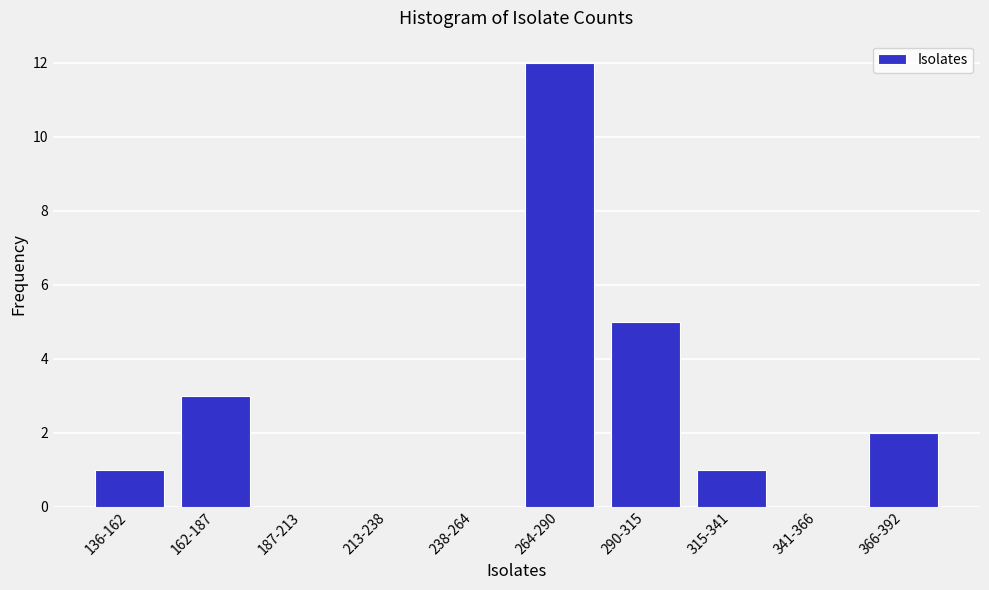

Reading left to right, extract all data points from this chart.

136-162=1	162-187=3	187-213=0	213-238=0	238-264=0	264-290=12	290-315=5	315-341=1	341-366=0	366-392=2